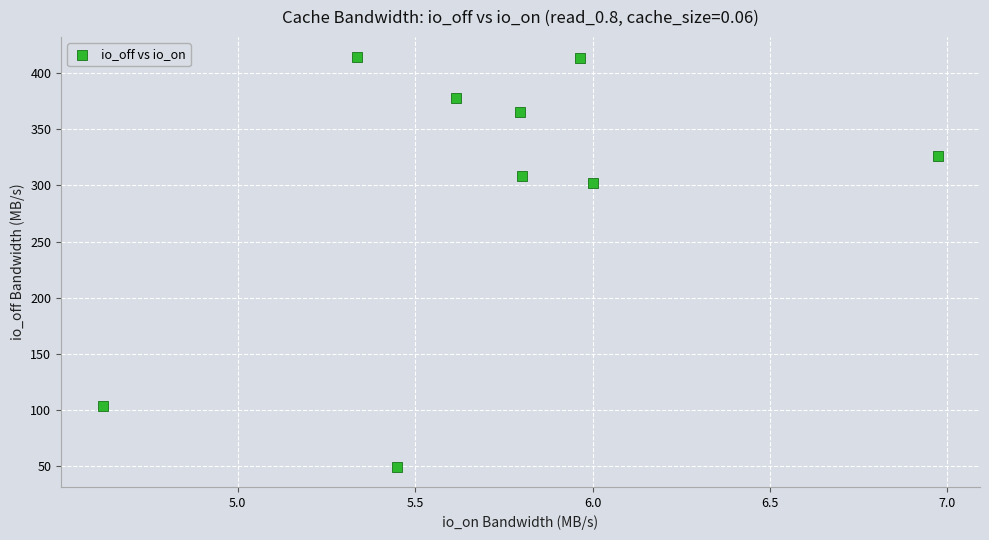

What Y value in the scatter plot is closest to 231?

302.1